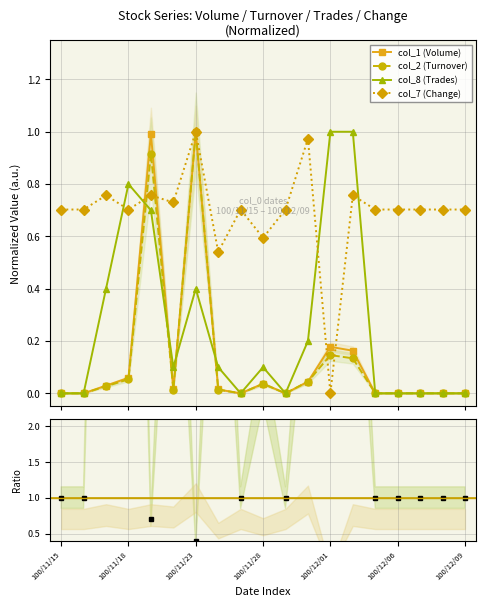

Reading left to right, transcribe all the data shown in this chart.

col_1 (Volume): 0.0	0.0	0.0	0.1	1.0	0.0	1.0	0.0	0.0	0.0	0.0	0.0	0.2	0.2	0.0	0.0	0.0	0.0	0.0
col_2 (Turnover): 0.0	0.0	0.0	0.1	0.9	0.0	1.0	0.0	0.0	0.0	0.0	0.0	0.1	0.1	0.0	0.0	0.0	0.0	0.0
col_8 (Trades): 0.0	0.0	0.4	0.8	0.7	0.1	0.4	0.1	0.0	0.1	0.0	0.2	1.0	1.0	0.0	0.0	0.0	0.0	0.0
col_7 (Change): 0.7	0.7	0.8	0.7	0.8	0.7	1.0	0.5	0.7	0.6	0.7	1.0	0.0	0.8	0.7	0.7	0.7	0.7	0.7
Trades/Volume ratio: 1.0	1.0	13.5	13.5	0.7	6.7	0.4	6.7	1.0	2.7	1.0	4.5	5.6	6.1	1.0	1.0	1.0	1.0	1.0